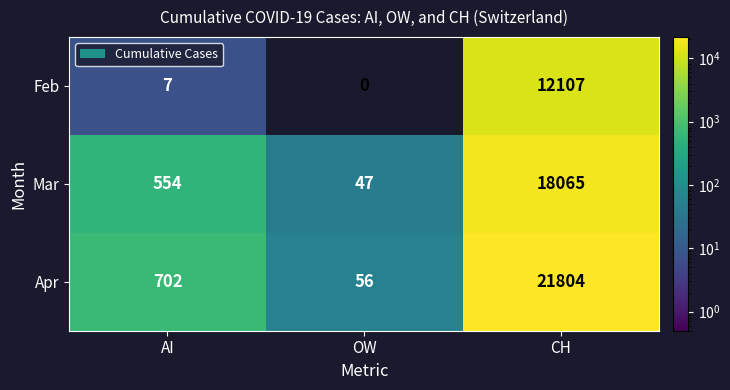

How many distinct data groups are displayed?

3